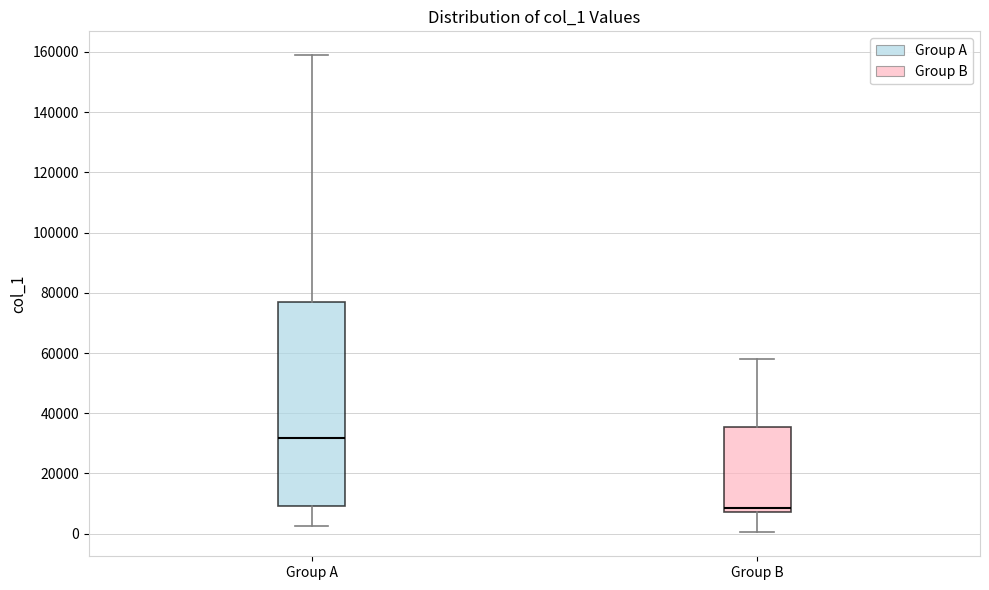

Reading left to right, read every box against the y-axis: the position of its median line, the range the box covers, and the ends of its whiskers. The values are not printed on the chart, so give them approximately, as read against the axis.

Group A: median 32000, box 10000 to 76000, whiskers 2000 to 158000
Group B: median 8000 (just above the box's lower edge), box 8000 to 36000, whiskers 0 to 58000